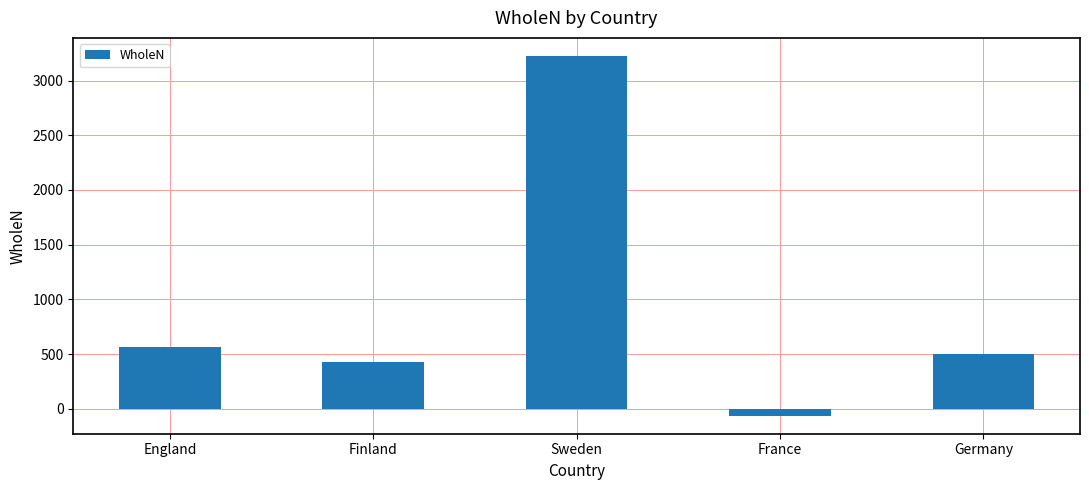

The value at Finland is 282. True or false?

False